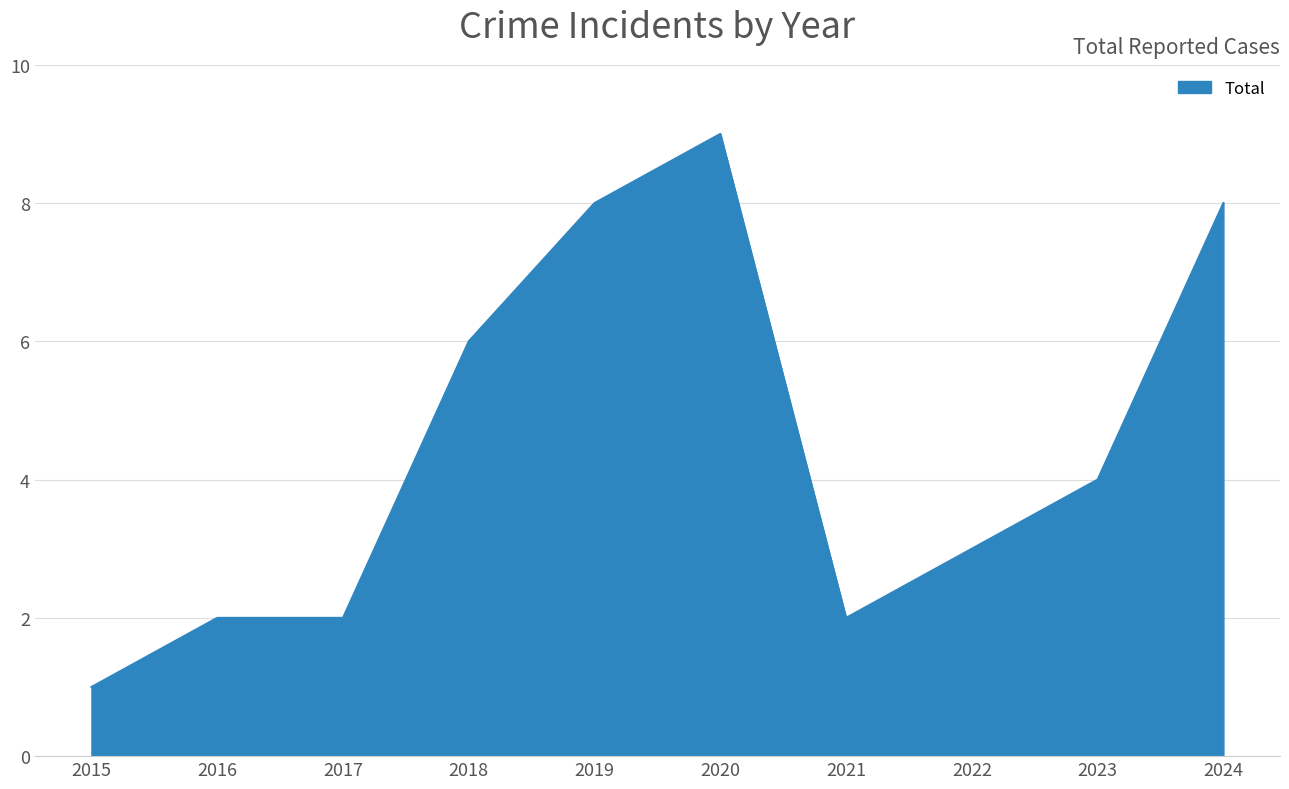

Reading left to right, transcribe all the data shown in this chart.

2015=1	2016=2	2017=2	2018=6	2019=8	2020=9	2021=2	2022=3	2023=4	2024=8